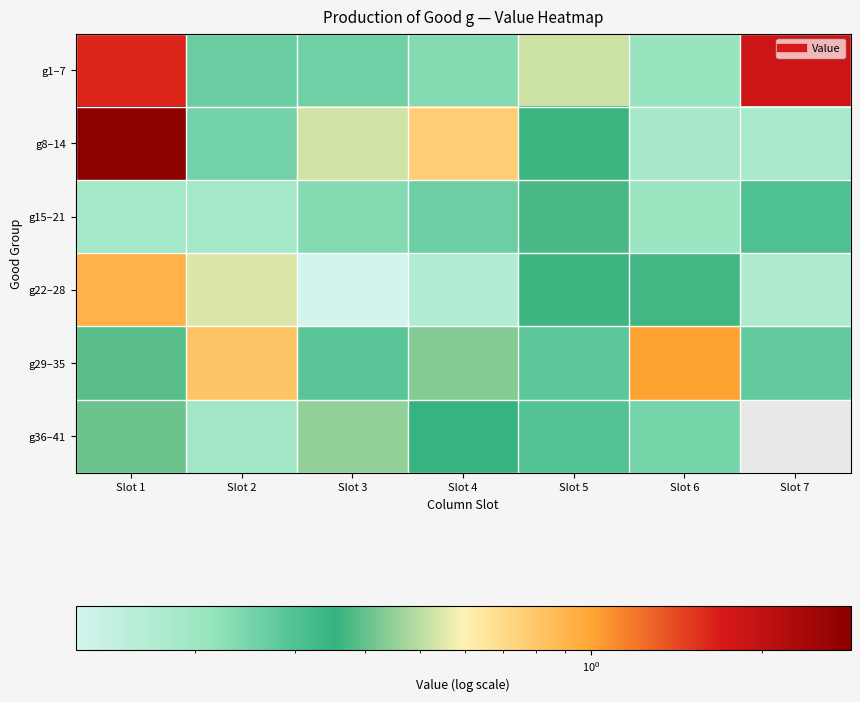

The value of g1–7 at Slot 6 is 0.1. True or false?

False